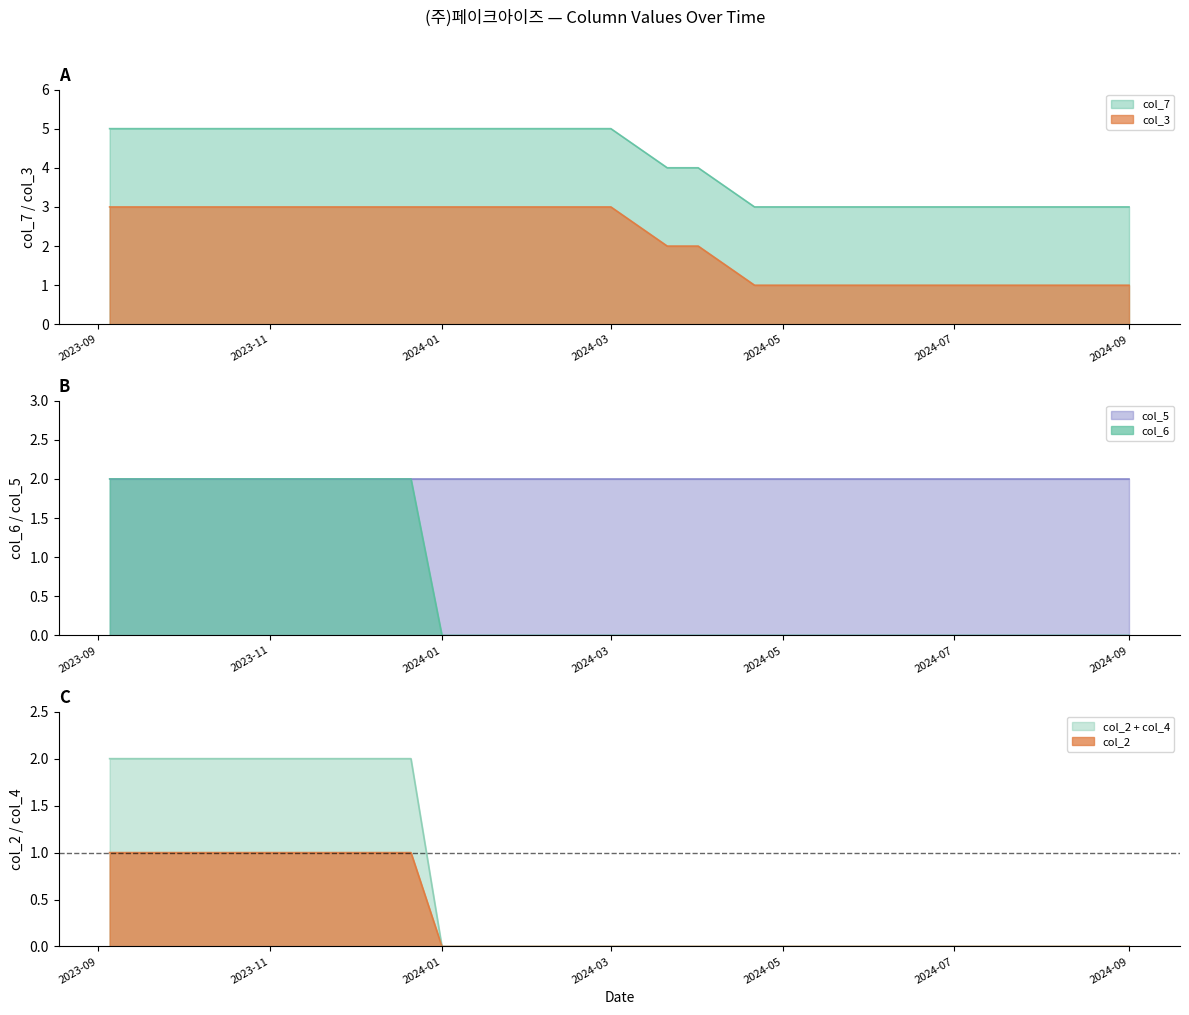

What is the value of the col_7 point at the 9th from the left?

5